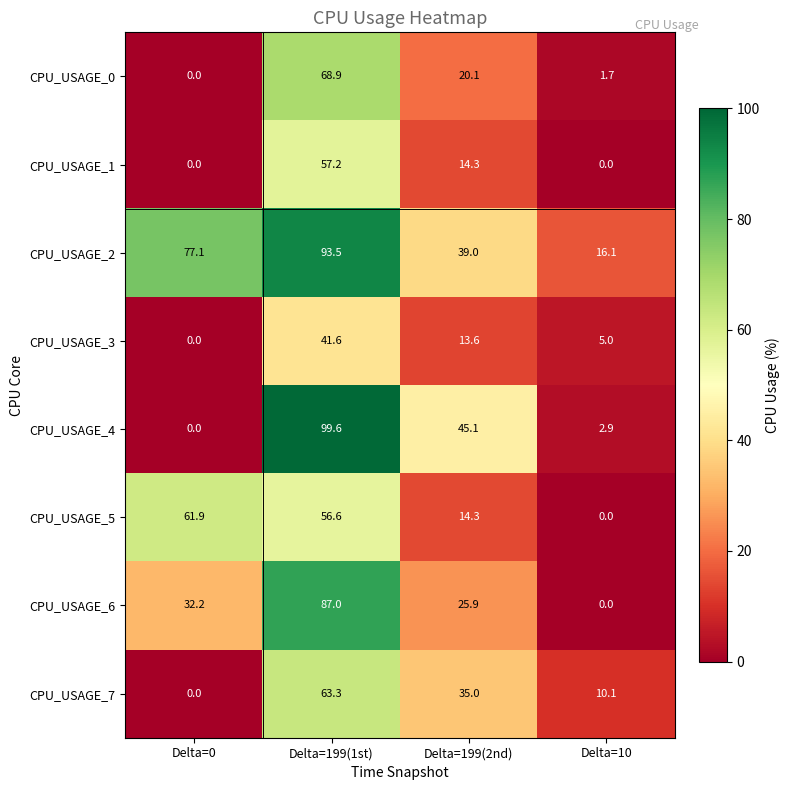

The CPU_USAGE_1 series shows 19.7 at Delta=199(2nd). True or false?

False